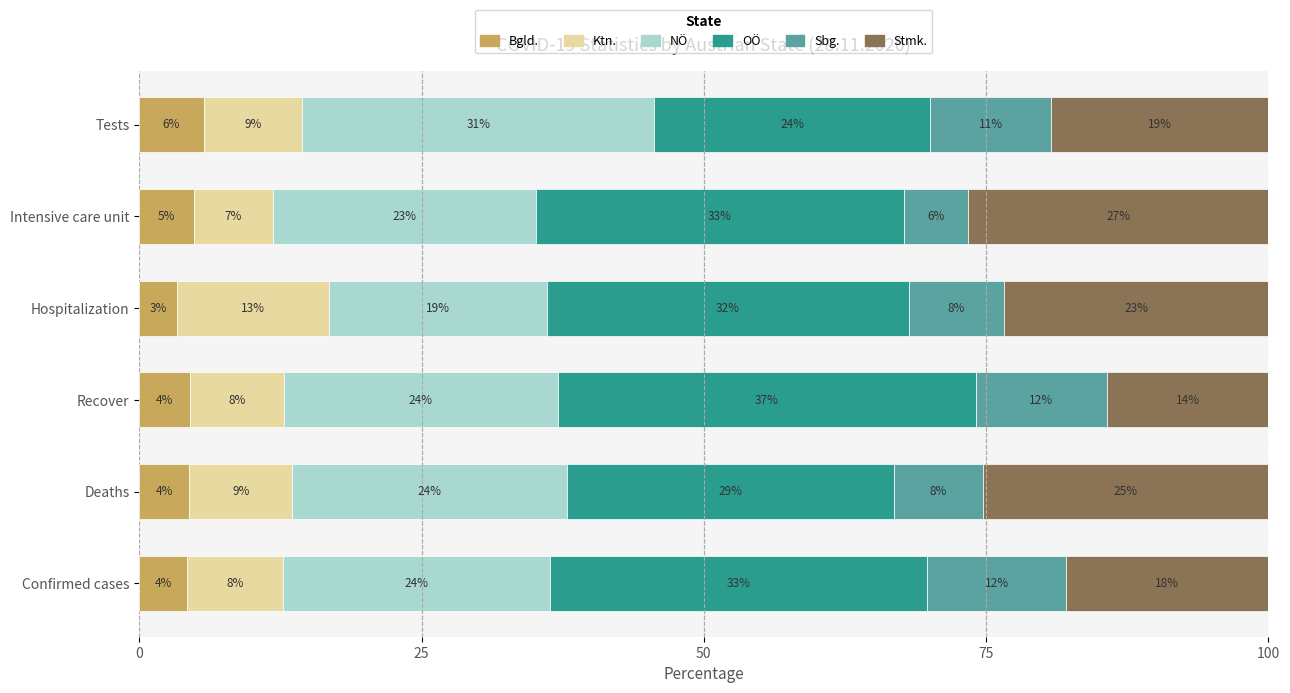

What are all the series names shown in the legend?

Bgld., Ktn., NÖ, OÖ, Sbg., Stmk.